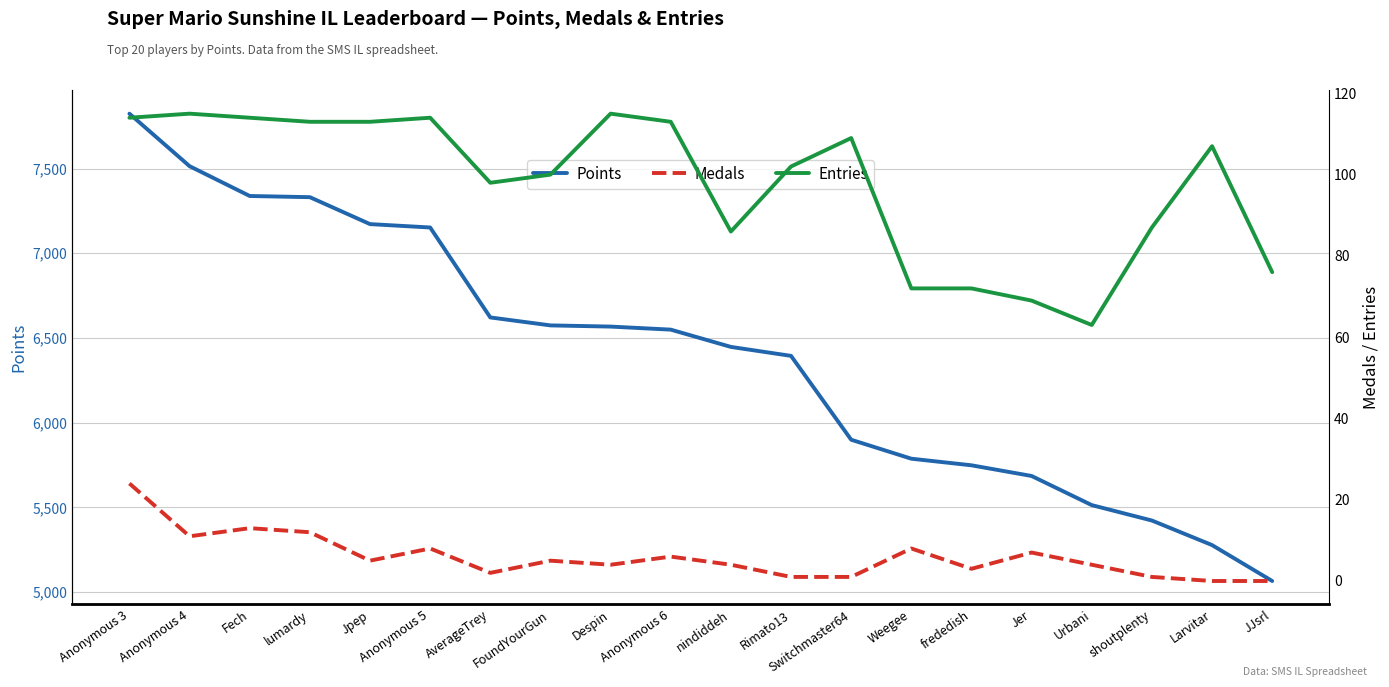

At which category does Medals reach its first local valley?

Anonymous 4